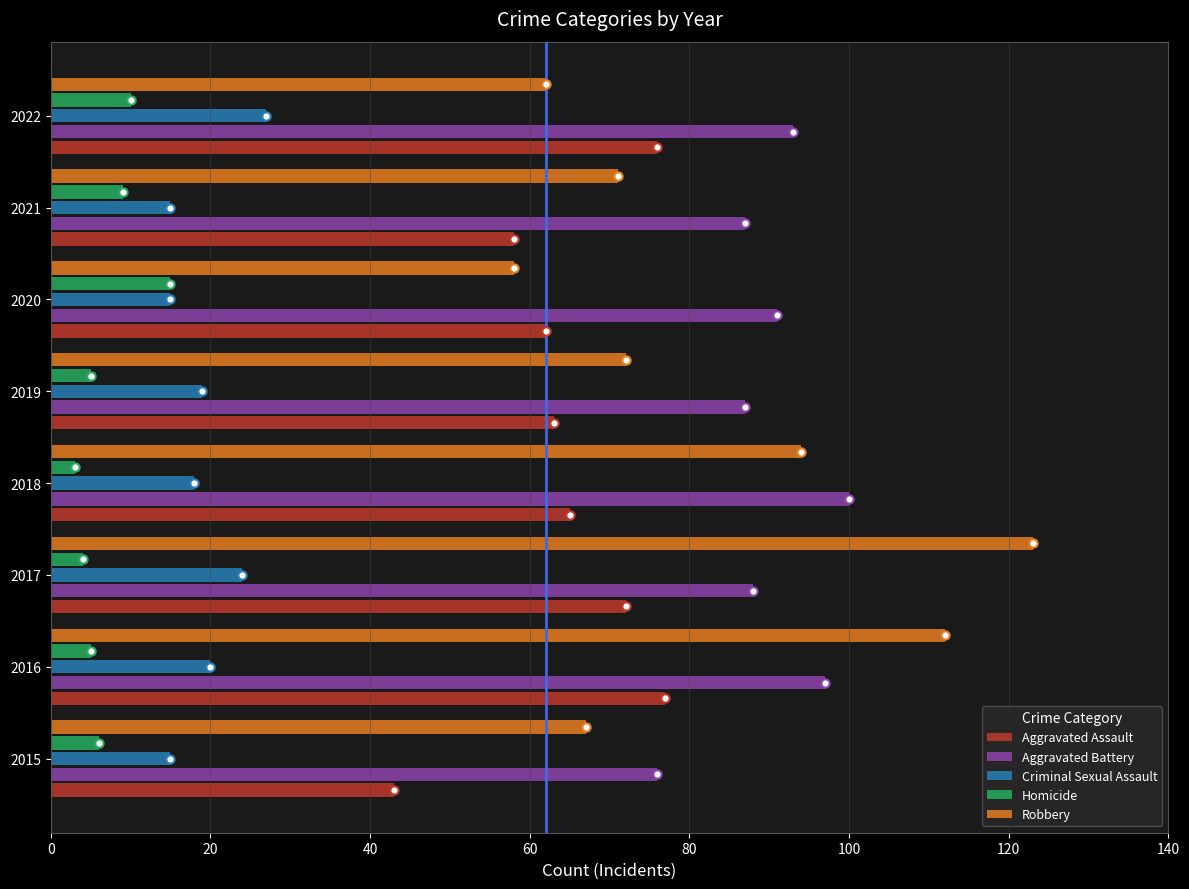

Is it true that Aggravated Battery equals 91 at 2020?

True